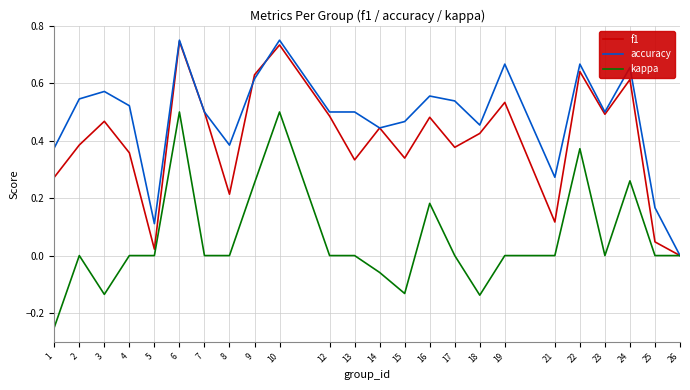

The value of kappa at 13 is 0.0. True or false?

True